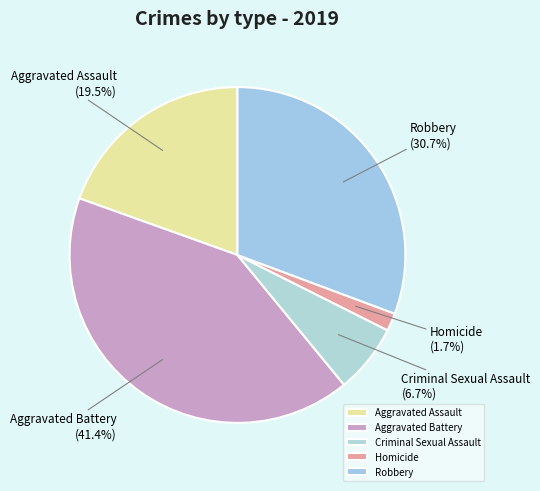

True or false: Criminal Sexual Assault accounts for 7% of the total.

True